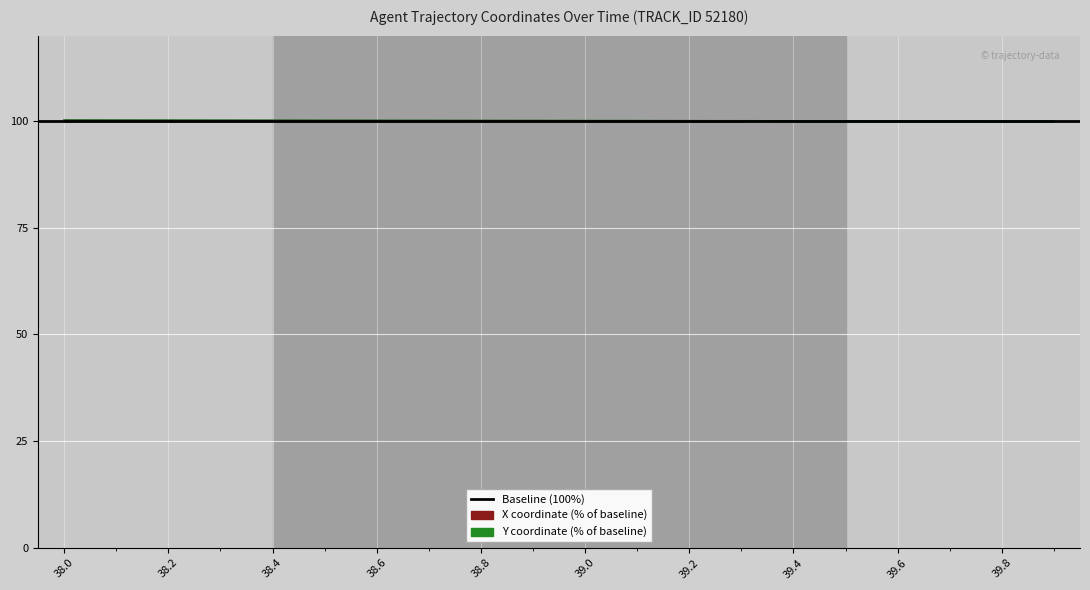

Approximately how many times larger is the value at 38.2 compared to 39.3?

1.0